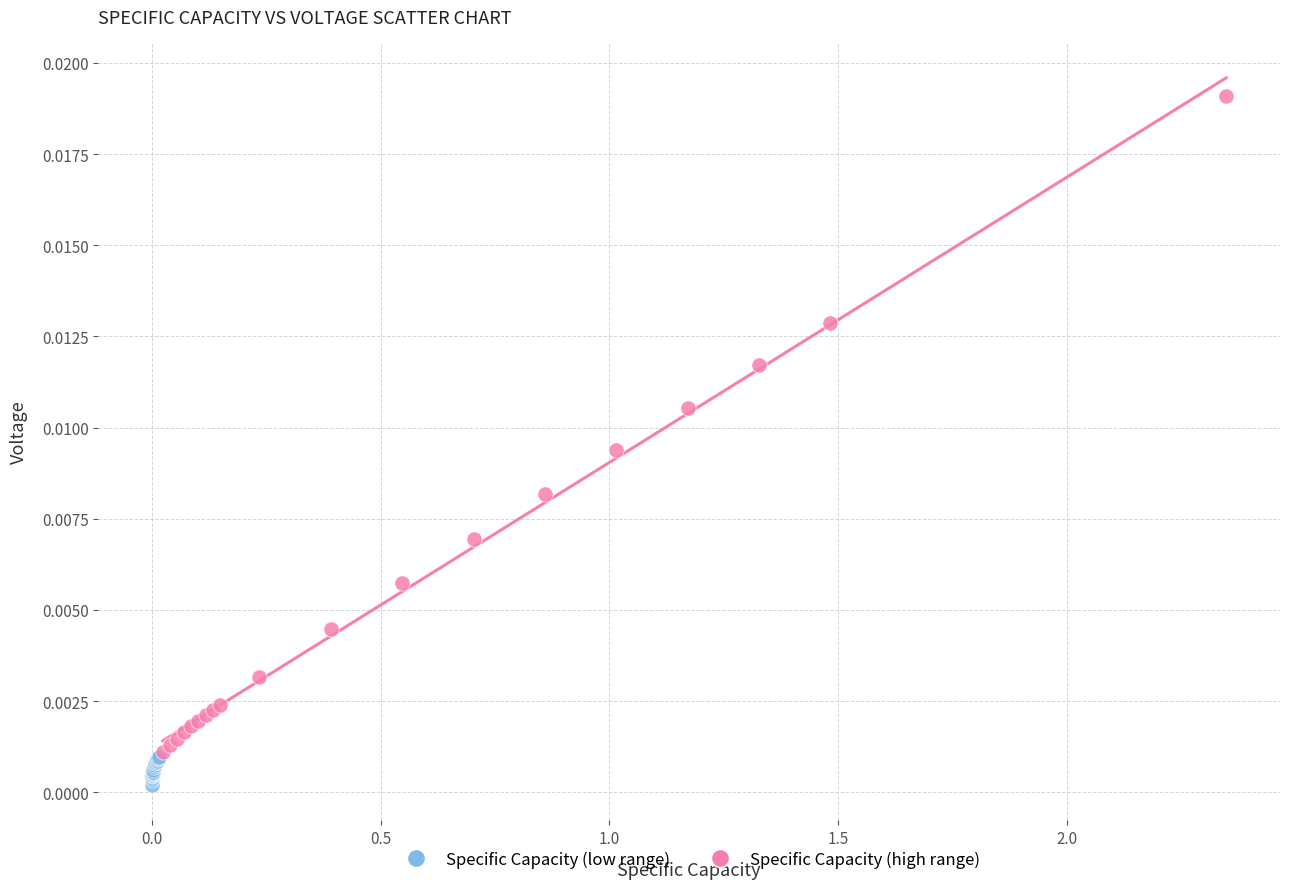

What are all the series names shown in the legend?

Specific Capacity (low range), Specific Capacity (high range)